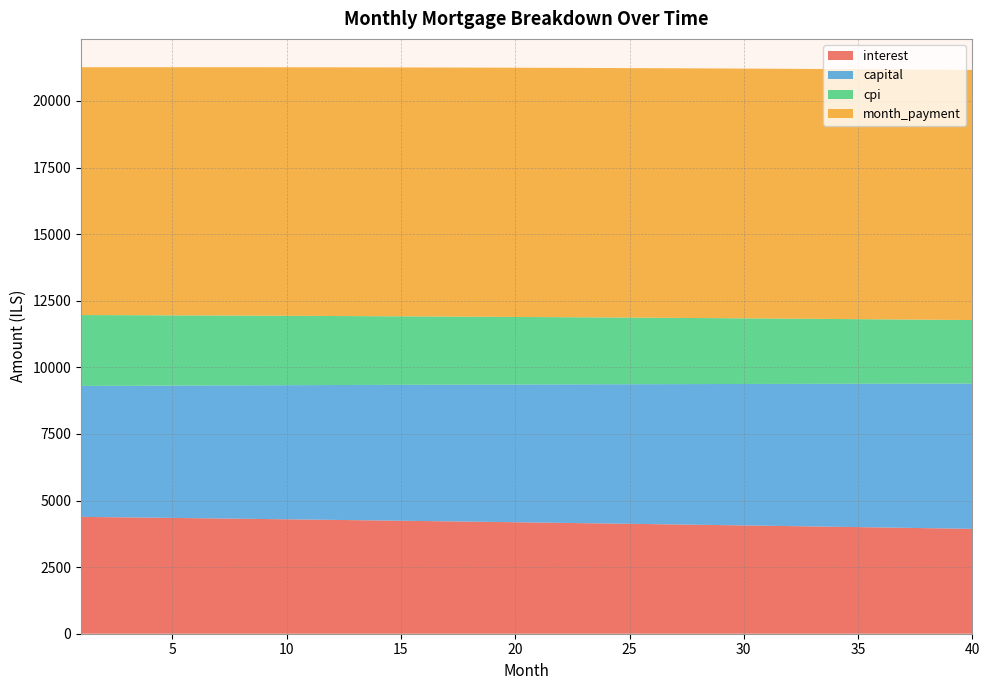

Reading left to right, what are all the values shown in this chart?

interest: 4386.7	4376.8	4366.9	4356.8	4346.7	4336.5	4326.2	4315.9	4305.4	4294.9	4284.2	4273.5	4262.7	4251.8	4240.8	4229.8	4218.6	4207.3	4196.0	4184.6	4173.1	4161.4	4149.7	4137.9	4126.1	4114.1	4102.0	4089.8	4077.6	4065.2	4052.8	4040.2	4027.6	4014.8	4002.0	3989.1	3976.0	3962.9	3949.7	3936.4
capital: 4915.0	4928.1	4941.3	4954.5	4967.7	4980.9	4994.2	5007.5	5020.9	5034.3	5047.7	5061.1	5074.6	5088.2	5101.7	5115.3	5129.0	5142.7	5156.4	5170.1	5183.9	5197.7	5211.6	5225.5	5239.4	5253.4	5267.4	5281.5	5295.5	5309.7	5323.8	5338.0	5352.3	5366.5	5380.8	5395.2	5409.6	5424.0	5438.5	5453.0
cpi: 2660.7	2654.6	2648.5	2642.4	2636.2	2629.9	2623.6	2617.3	2610.9	2604.4	2597.9	2591.3	2584.7	2578.0	2571.3	2564.5	2557.7	2550.8	2543.8	2536.8	2529.8	2522.6	2515.5	2508.2	2501.0	2493.6	2486.2	2478.8	2471.3	2463.7	2456.1	2448.4	2440.6	2432.8	2425.0	2417.0	2409.1	2401.0	2392.9	2384.8
month_payment: 9301.7	9304.9	9308.1	9311.3	9314.4	9317.4	9320.4	9323.4	9326.3	9329.1	9331.9	9334.6	9337.3	9340.0	9342.6	9345.1	9347.6	9350.0	9352.4	9354.7	9357.0	9359.2	9361.3	9363.4	9365.5	9367.5	9369.4	9371.3	9373.1	9374.9	9376.6	9378.2	9379.8	9381.4	9382.8	9384.3	9385.6	9386.9	9388.2	9389.3